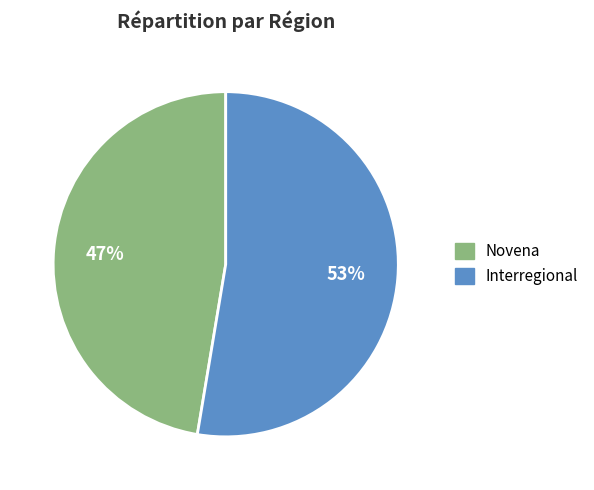

What is the largest slice in the pie chart?

Interregional